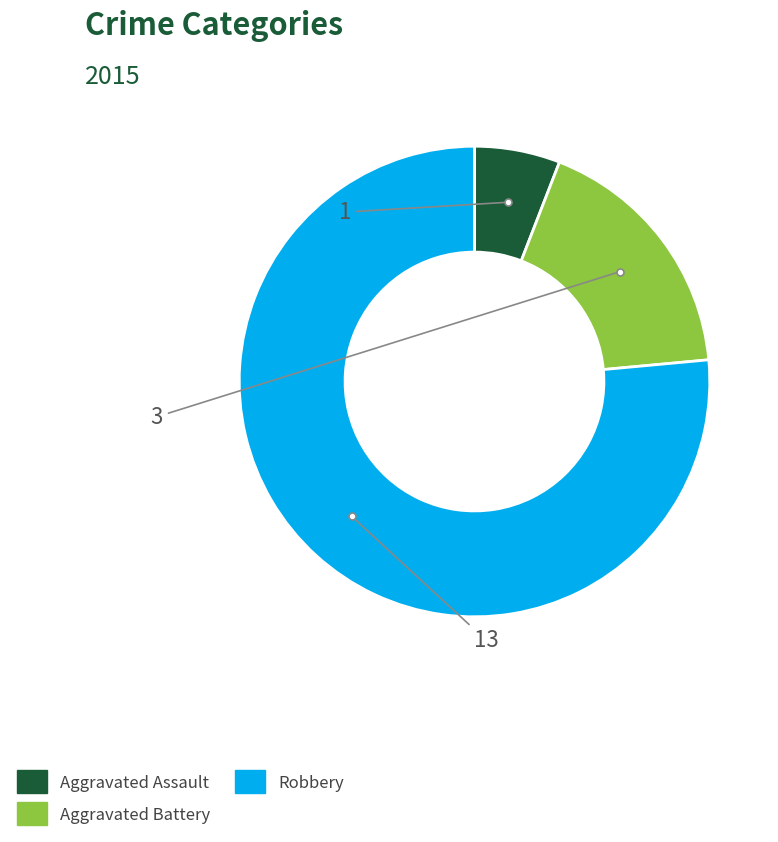

Which category has the biggest portion of the pie?

Robbery